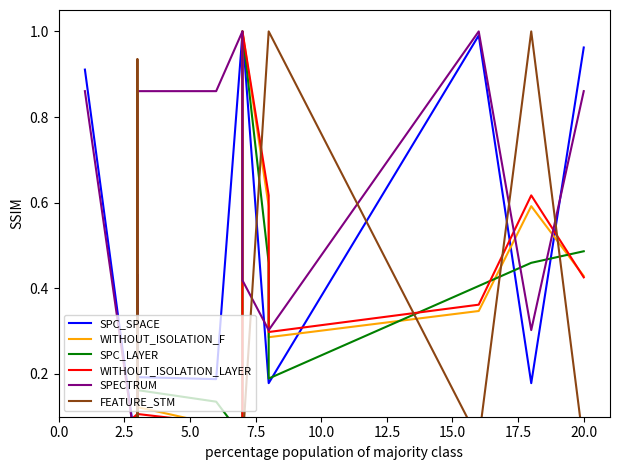

What is the difference between the maximum and minimum values in the SPC_LAYER series?

1.0